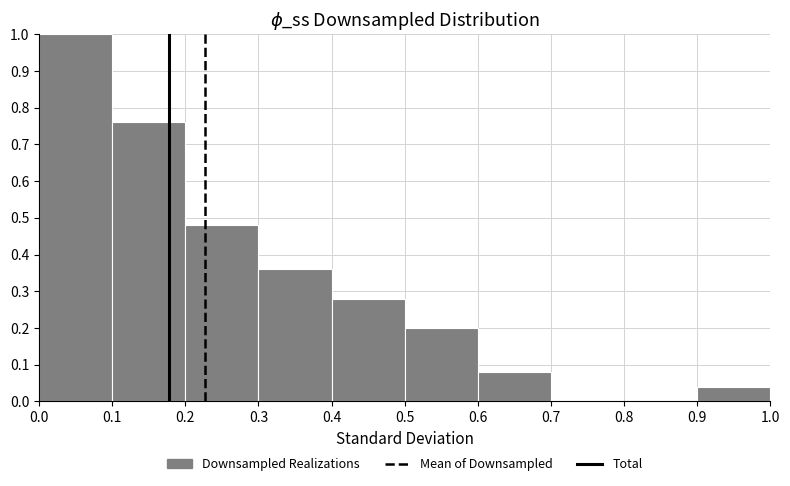

Reading left to right, transcribe this chart: for each bar, give the range it covers on the x-axis and its height. The values are not printed on the chart, so give them approximately, as read against the axis.

0.0 to 0.1: 1.00
0.1 to 0.2: 0.76
0.2 to 0.3: 0.48
0.3 to 0.4: 0.36
0.4 to 0.5: 0.28
0.5 to 0.6: 0.20
0.6 to 0.7: 0.08
0.7 to 0.8: 0
0.8 to 0.9: 0
0.9 to 1.0: 0.04